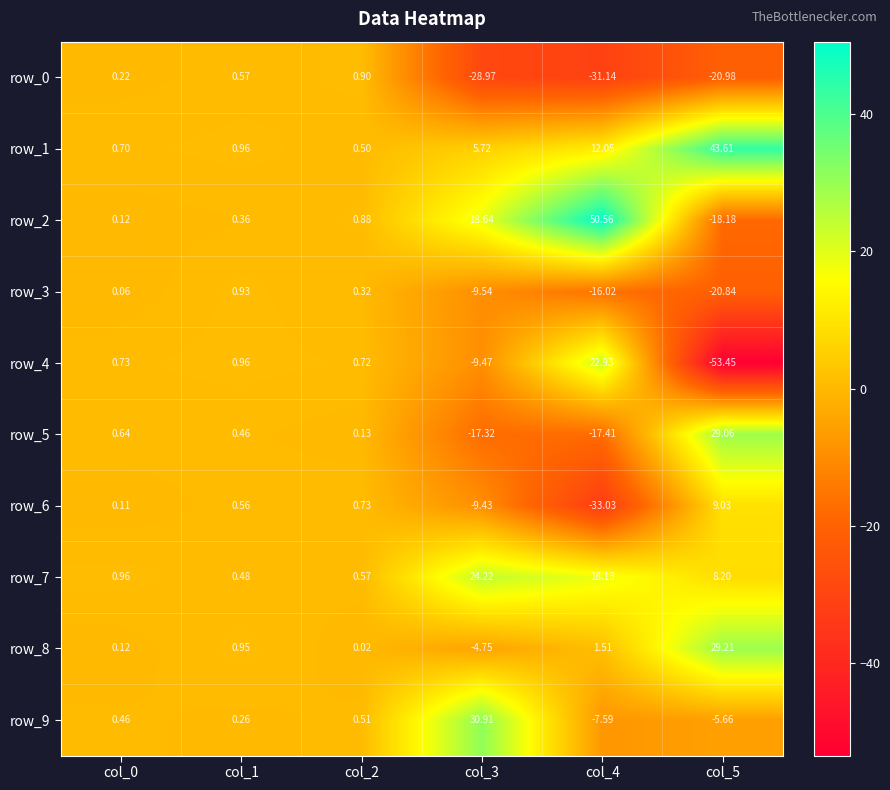

Is the value of row_1 at col_0 greater than the value of row_4 at col_5?

Yes